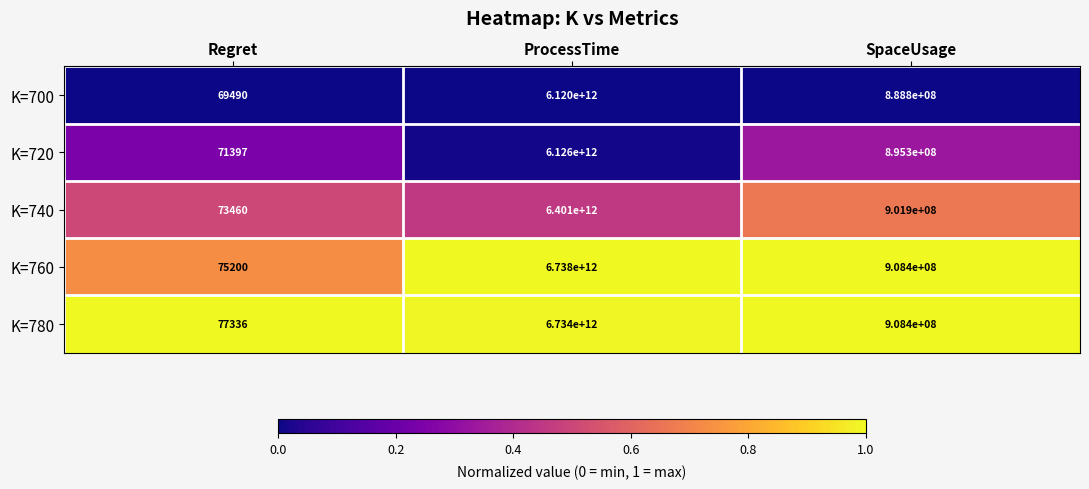

At which category is the sum across all series the highest?

ProcessTime